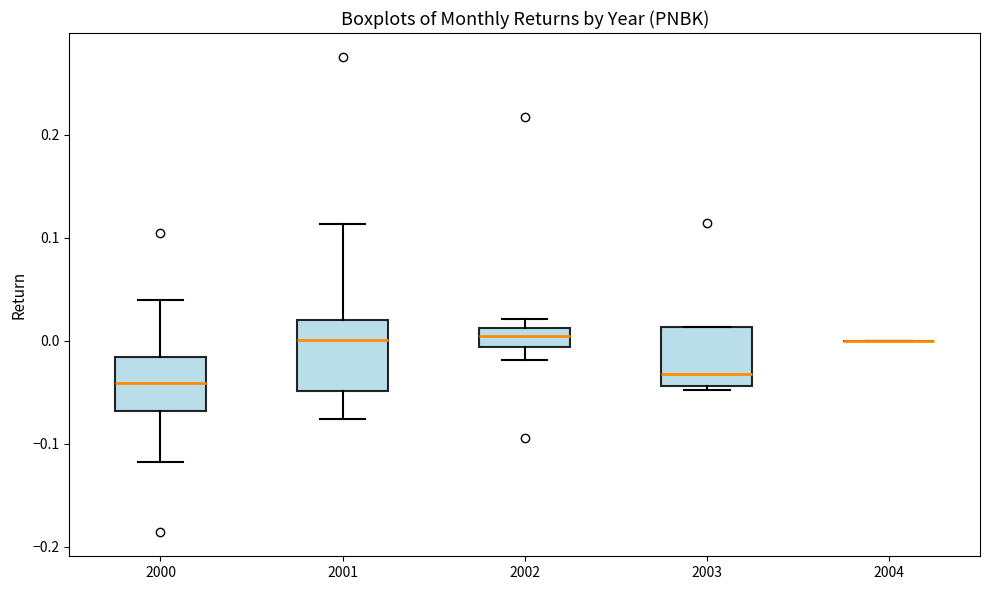

Reading left to right, read every box against the y-axis: the position of its median line, the range the box covers, and the ends of its whiskers. The values are not printed on the chart, so give them approximately, as read against the axis.

2000: median -0.04, box -0.07 to -0.02, whiskers -0.12 to 0.04
2001: median 0.00, box -0.05 to 0.02, whiskers -0.08 to 0.11
2002: median 0.00, box -0.01 to 0.01, whiskers -0.02 to 0.02
2003: median -0.03, box -0.04 to 0.01, whiskers -0.05 to 0.01
2004: box collapsed to a line at 0.00, whiskers 0.00 to 0.00